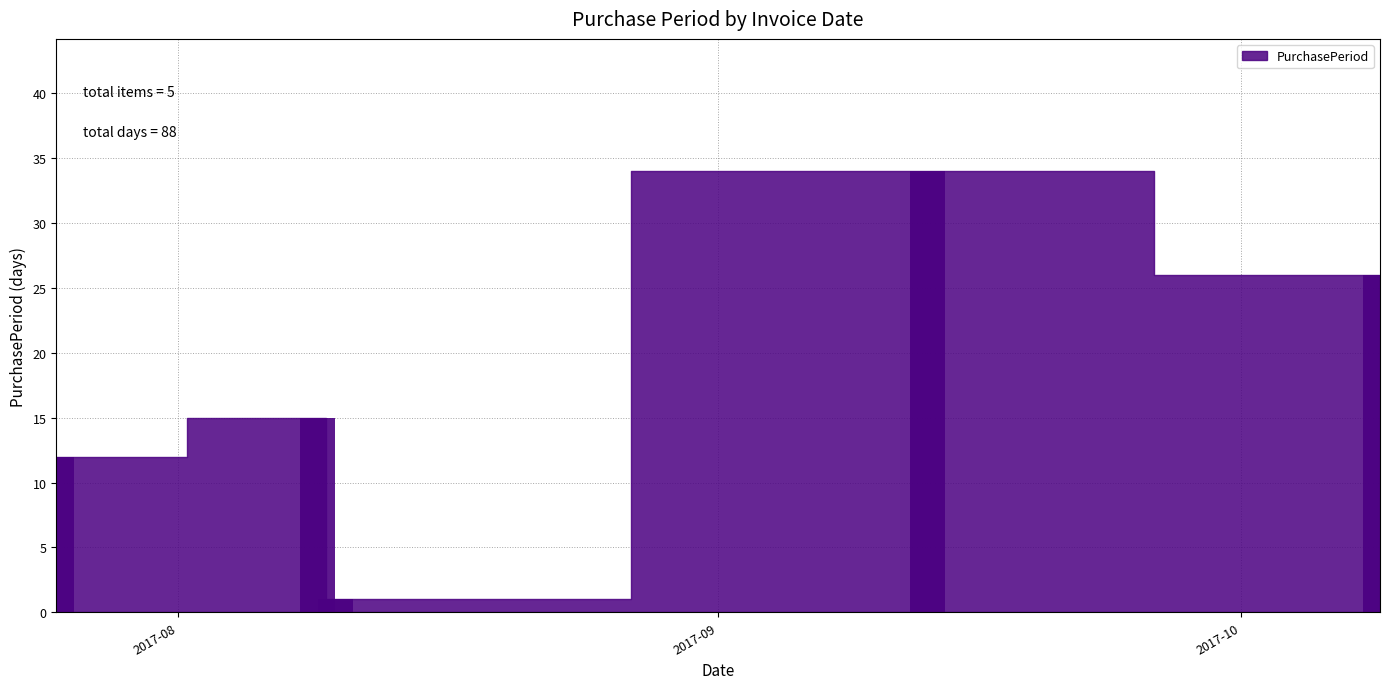

What is the difference between the second highest and minimum values?

25